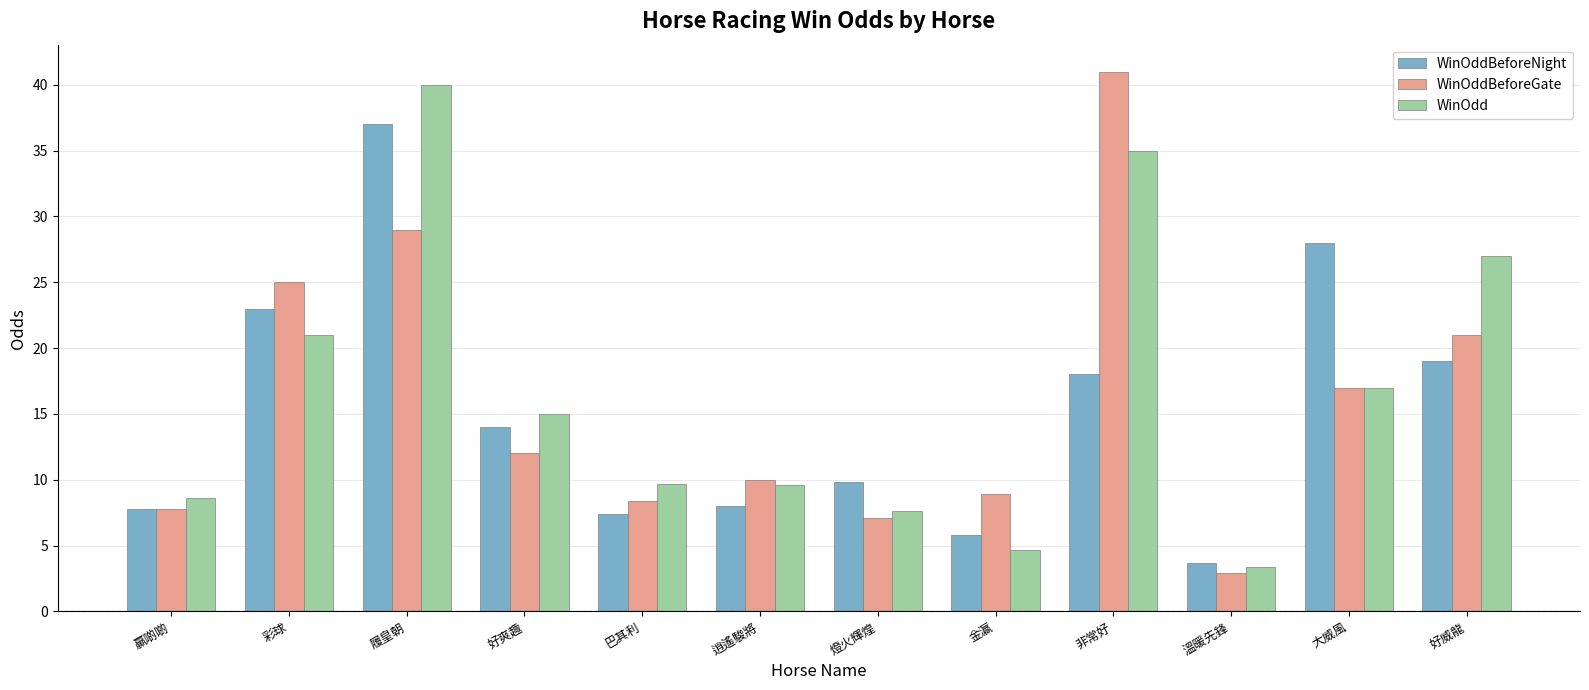

What is the difference between the highest and lowest values at 逍遙駿將?

2.0